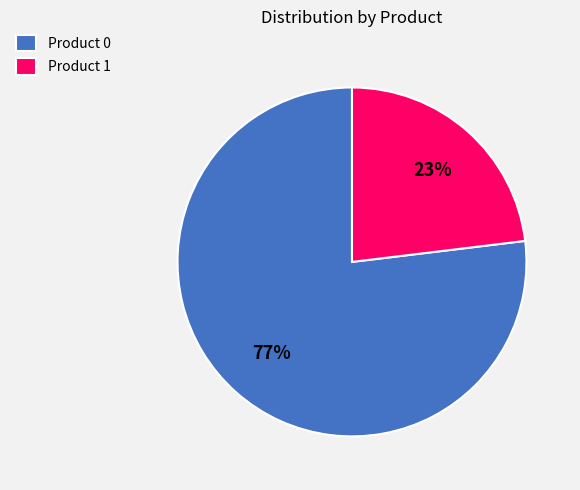

True or false: Product 1 accounts for 23% of the total.

True